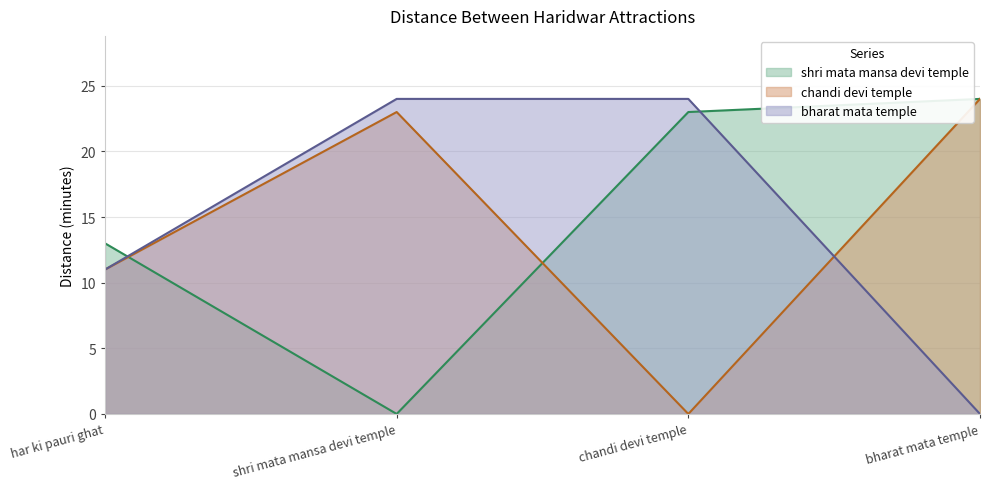

List the series in order of their peak value, lowest first.

shri mata mansa devi temple, chandi devi temple, bharat mata temple